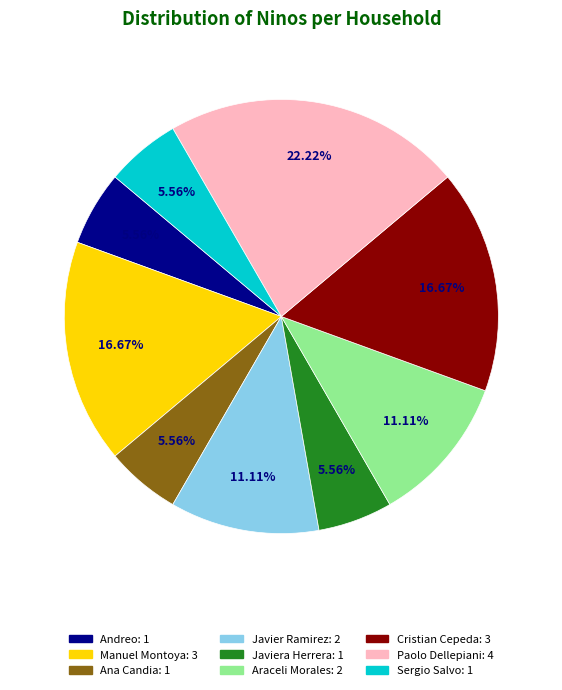

Is there any slice that represents more than half of the pie?

No